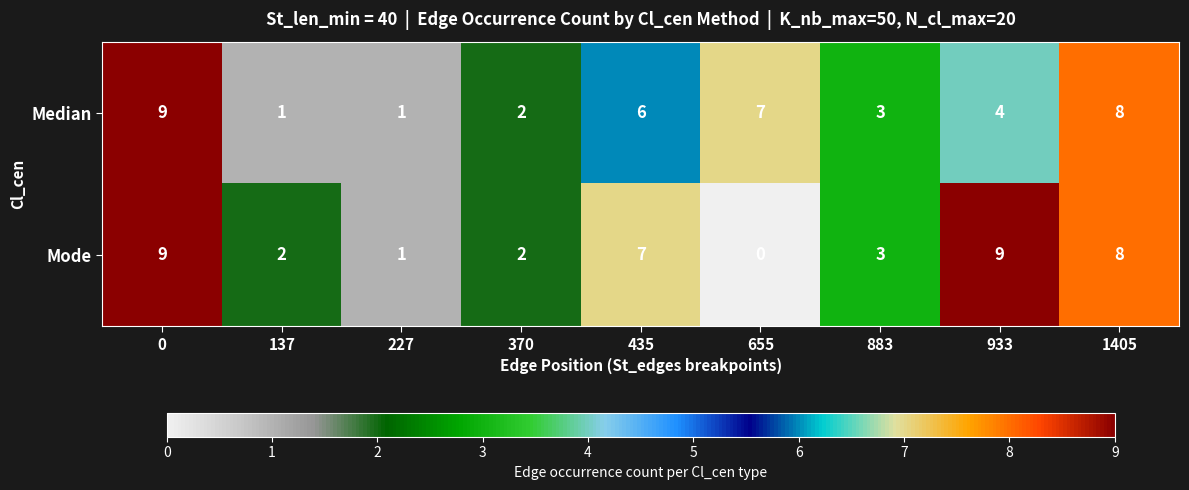

Which series changed the most between 655 and 1405?

Mode